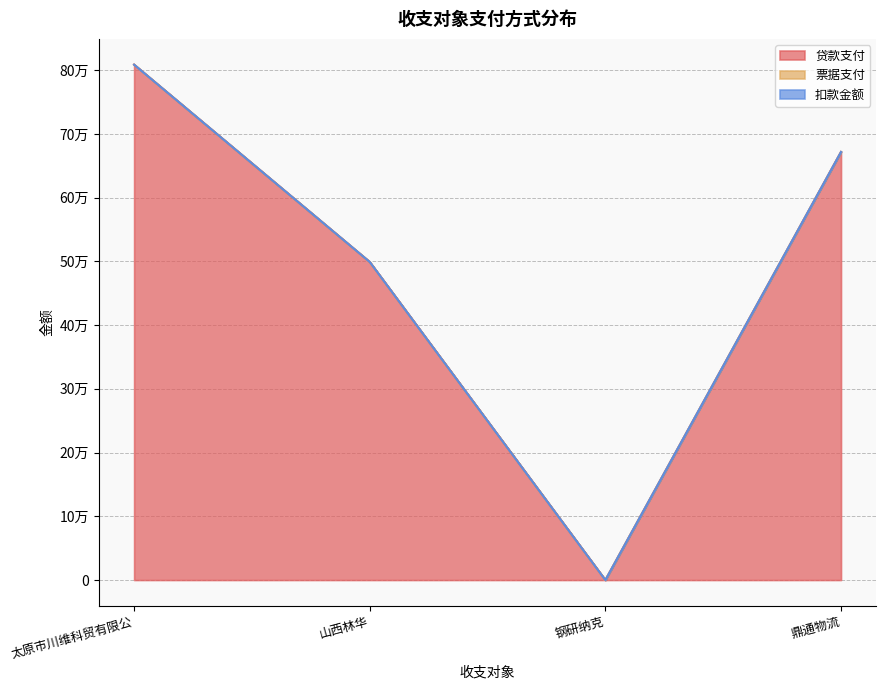

Which series has the largest range (max minus min)?

贷款支付